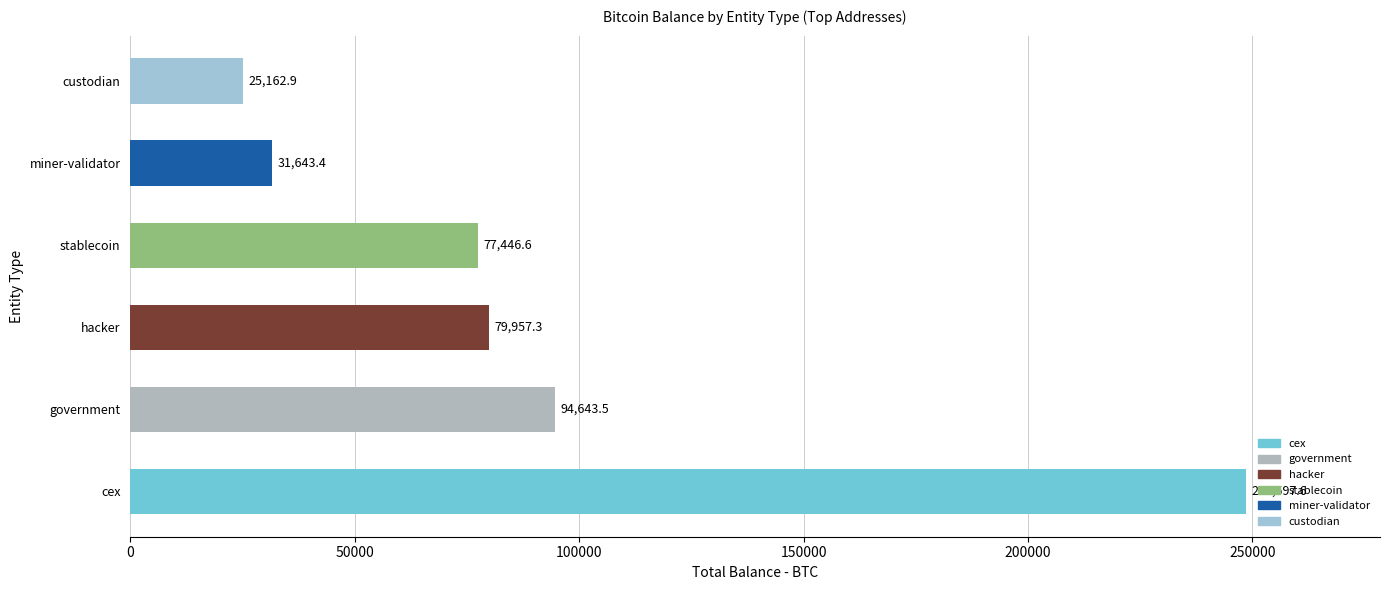

Reading bottom to top, transcribe all the data shown in this chart.

cex=248597.6	government=94643.5	hacker=79957.3	stablecoin=77446.6	miner-validator=31643.4	custodian=25162.9